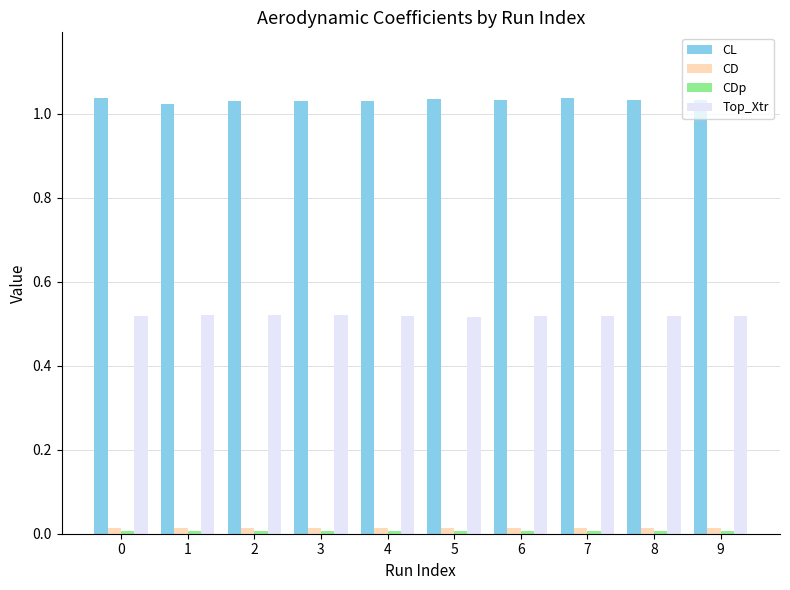

True or false: Top_Xtr has a value of 0.3 at 1.

False